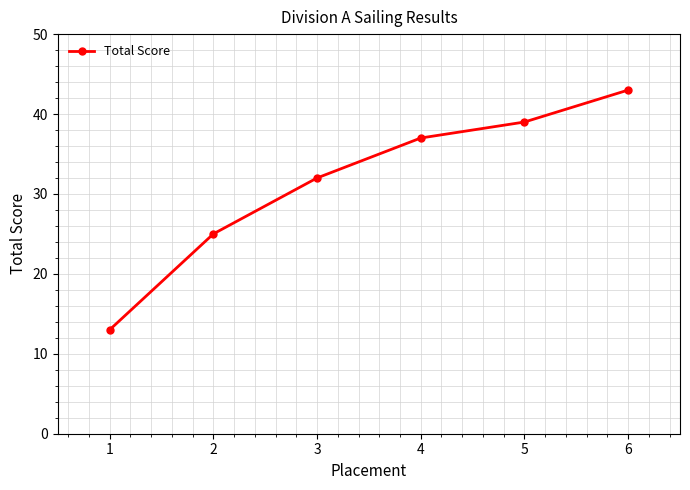

Rank the categories by value from highest to lowest.

6, 5, 4, 3, 2, 1